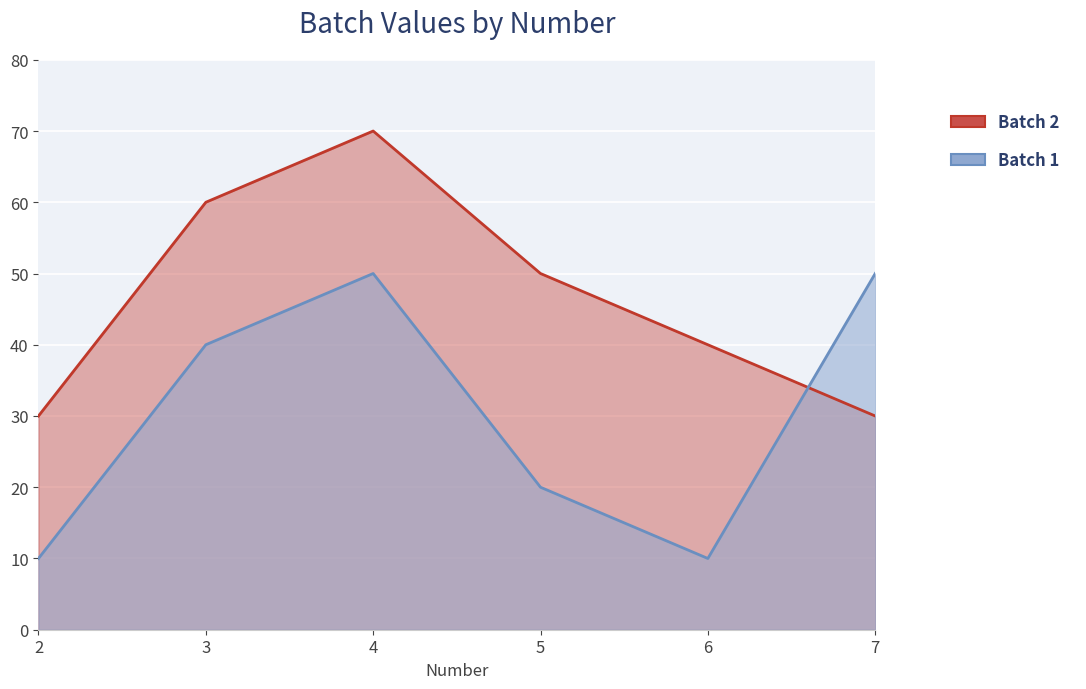

What is the total value across all series at 2?

40